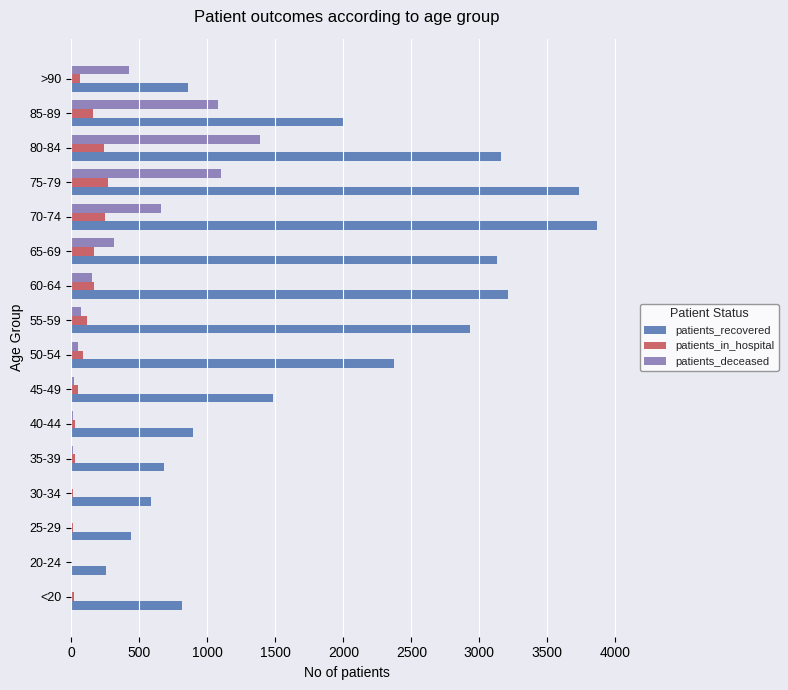

How many categories are shown in the chart?

16